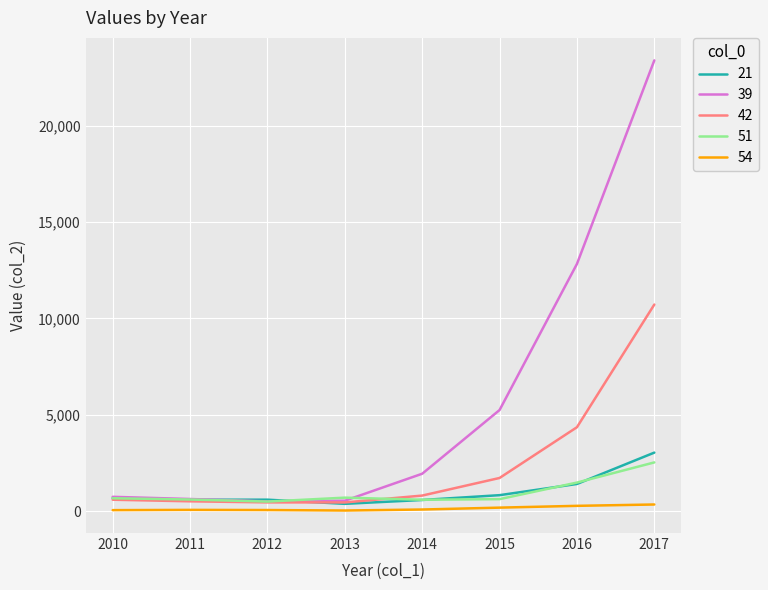

True or false: 54 and 51 intersect in this chart.

False